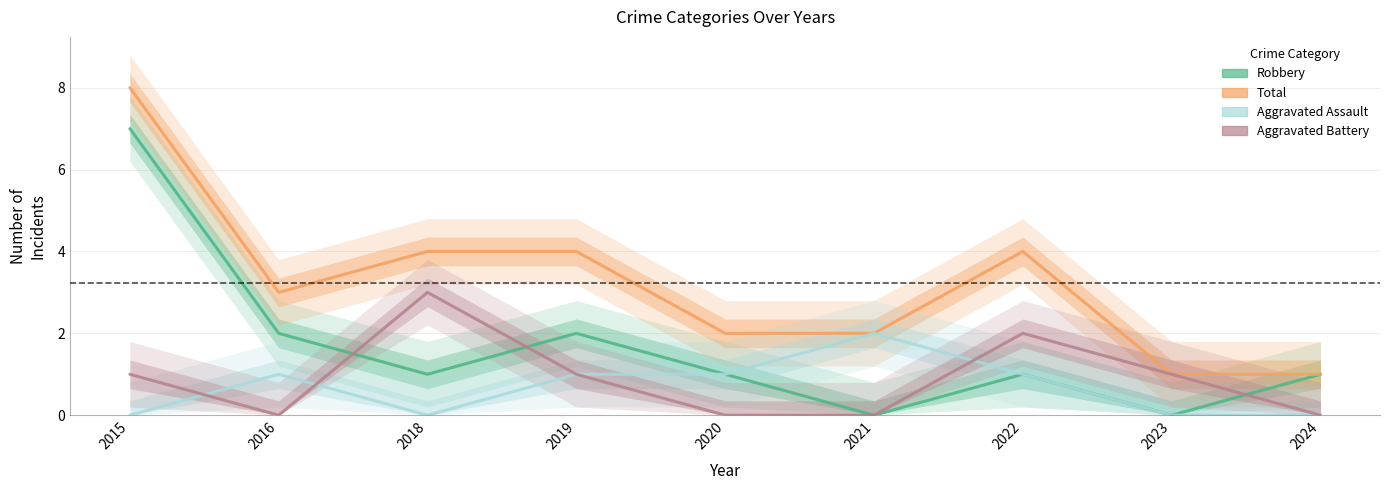

True or false: Aggravated Assault has a value of 0 at 2016.

False